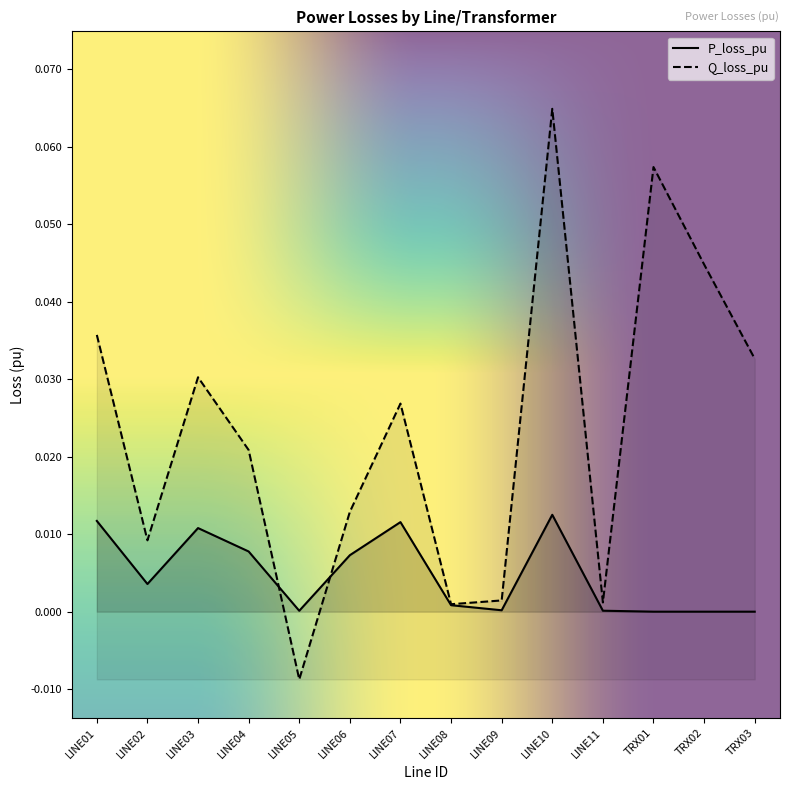

Does the chart display data point markers on the line(s)?

No